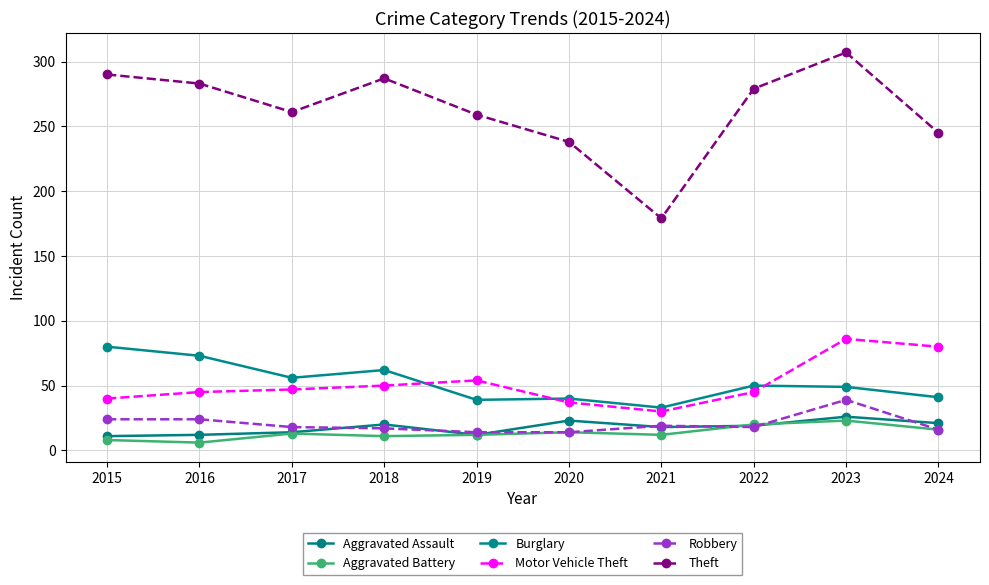

Is it true that Robbery equals 17 at 2018?

True